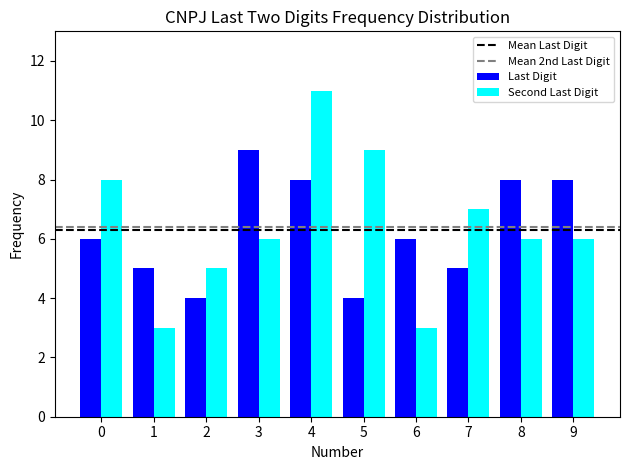

Reading left to right, extract all data points from this chart.

Last Digit: 0=6	1=5	2=4	3=9	4=8	5=4	6=6	7=5	8=8	9=8
Second Last Digit: 0=8	1=3	2=5	3=6	4=11	5=9	6=3	7=7	8=6	9=6